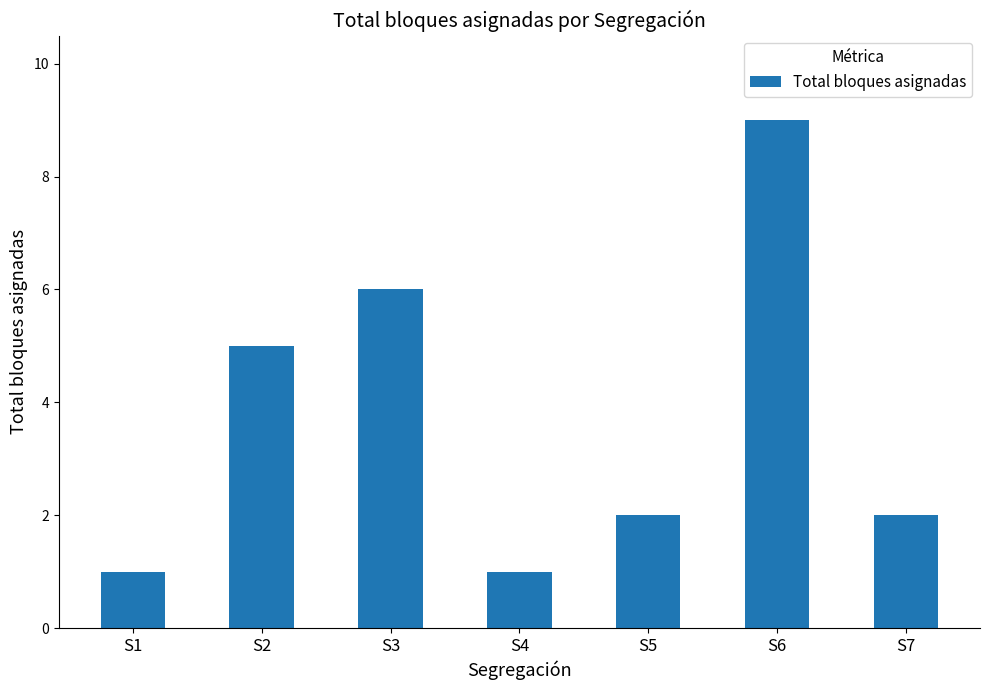

Which label corresponds to the largest value in the chart?

S6